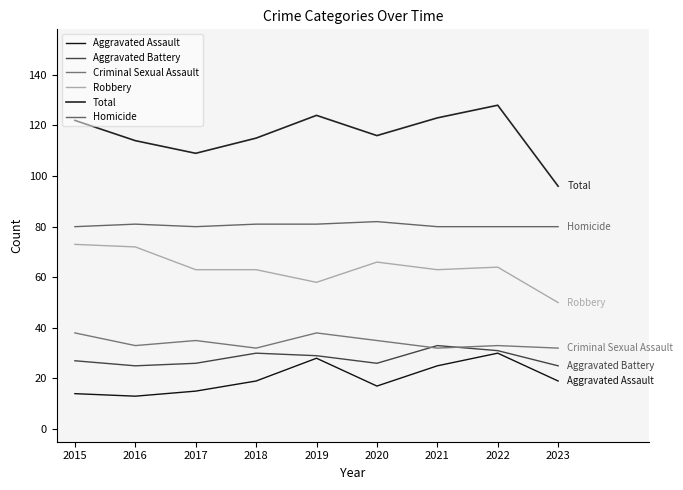

Is the value of Aggravated Battery at 2015 greater than the value of Robbery at 2017?

No